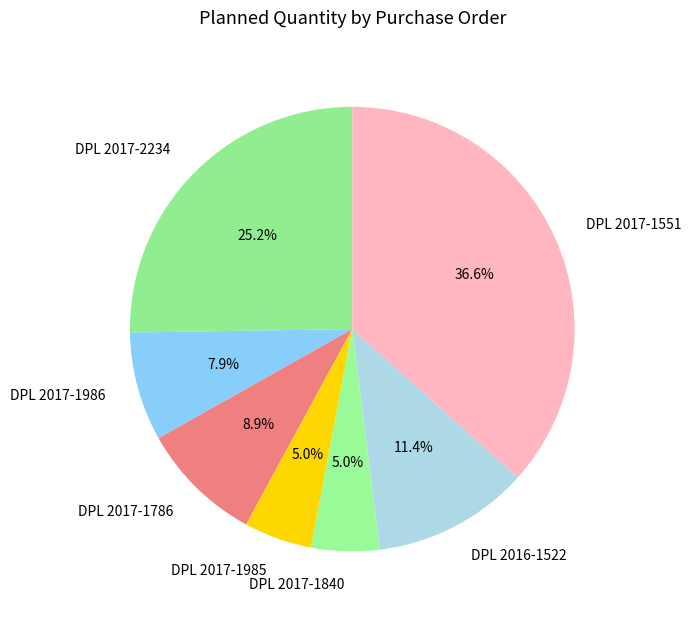

How many segments does this pie chart have?

7